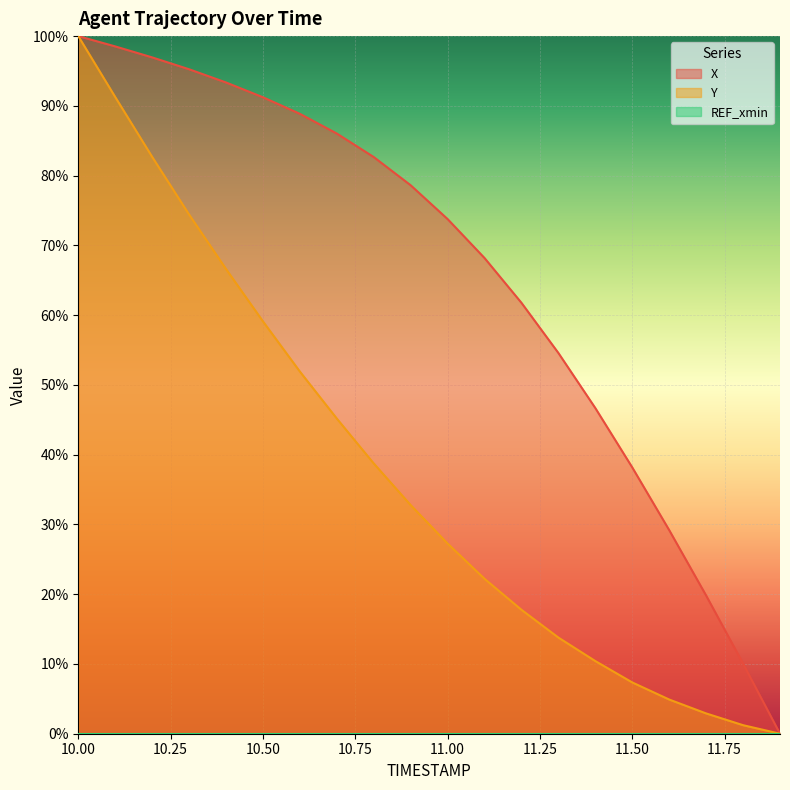

The value of Y at 10.3 is 74.4. True or false?

True